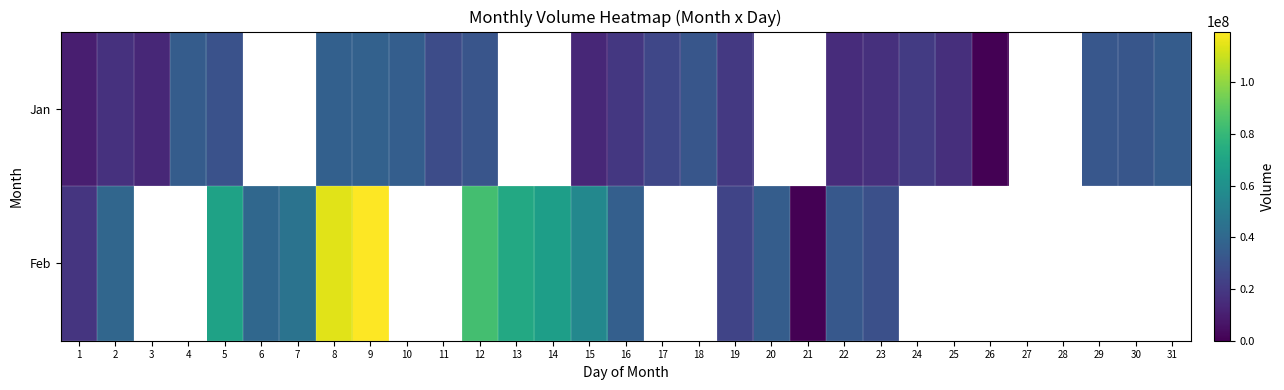

At how many categories does at least one series exceed 71283019?

4